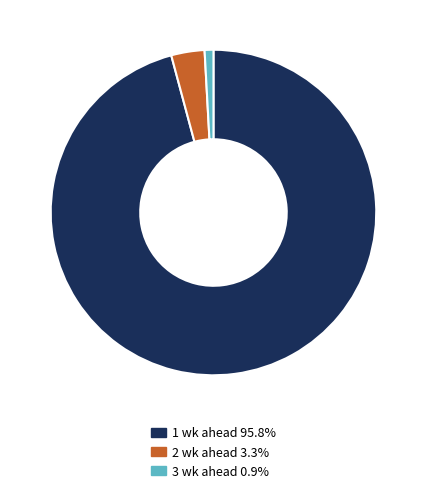

Rank the categories by value from lowest to highest.

3 wk ahead, 2 wk ahead, 1 wk ahead